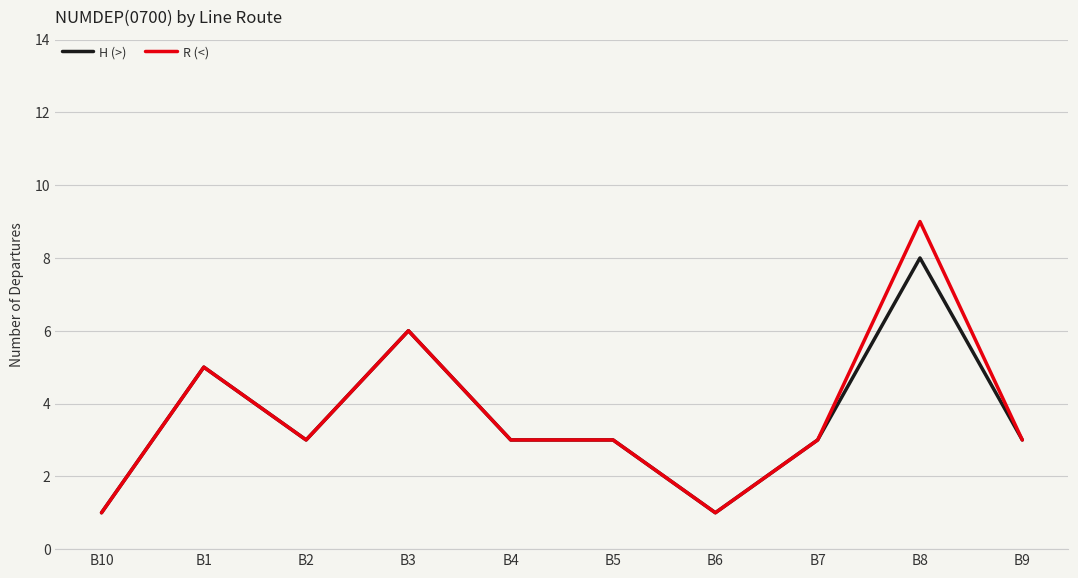

At which label does H (>) reach its peak?

B8